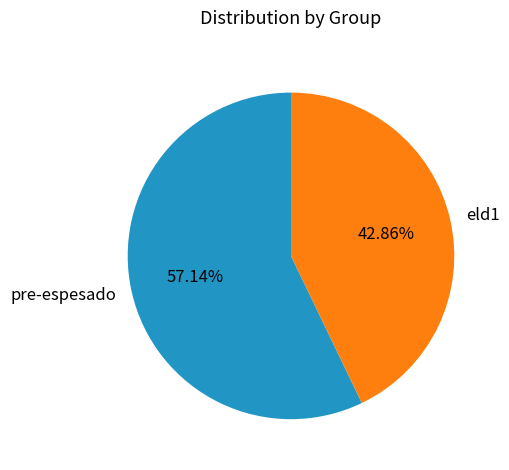

Is there any slice that represents more than half of the pie?

Yes